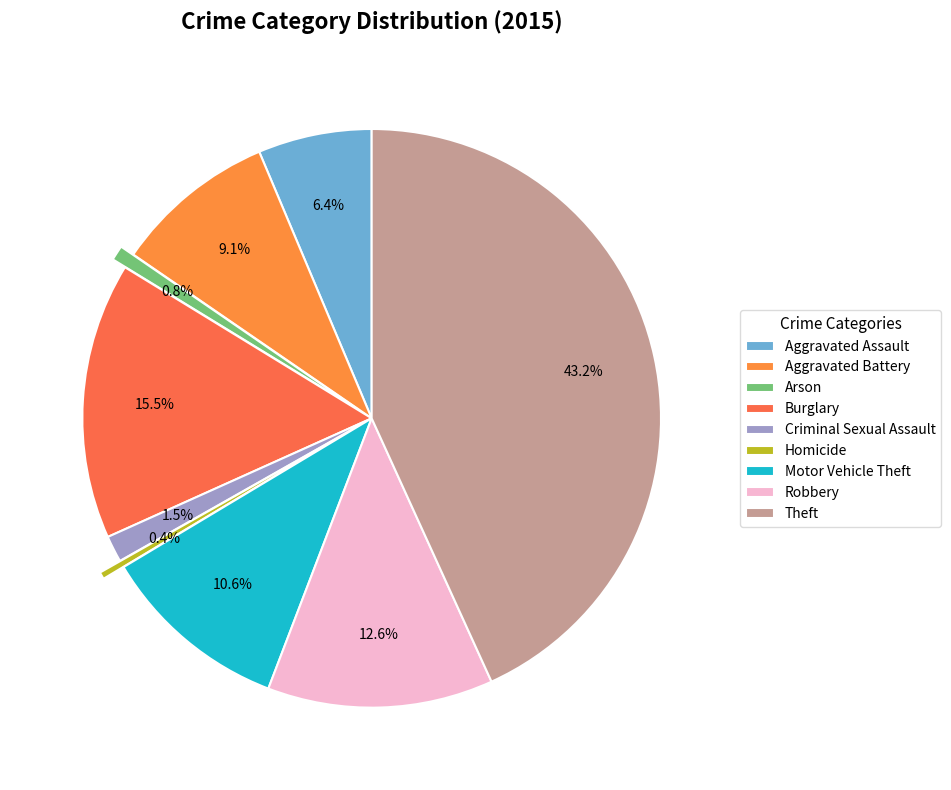

To the nearest percent, what is the difference between the Homicide and Motor Vehicle Theft slice percentages?

10%